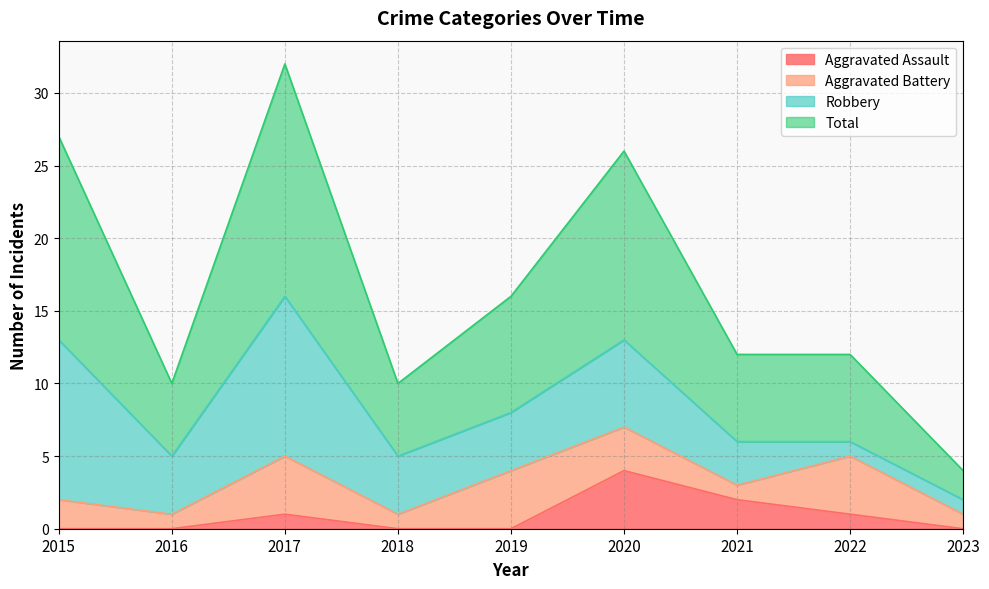

At which category does Total reach its first local peak?

2017